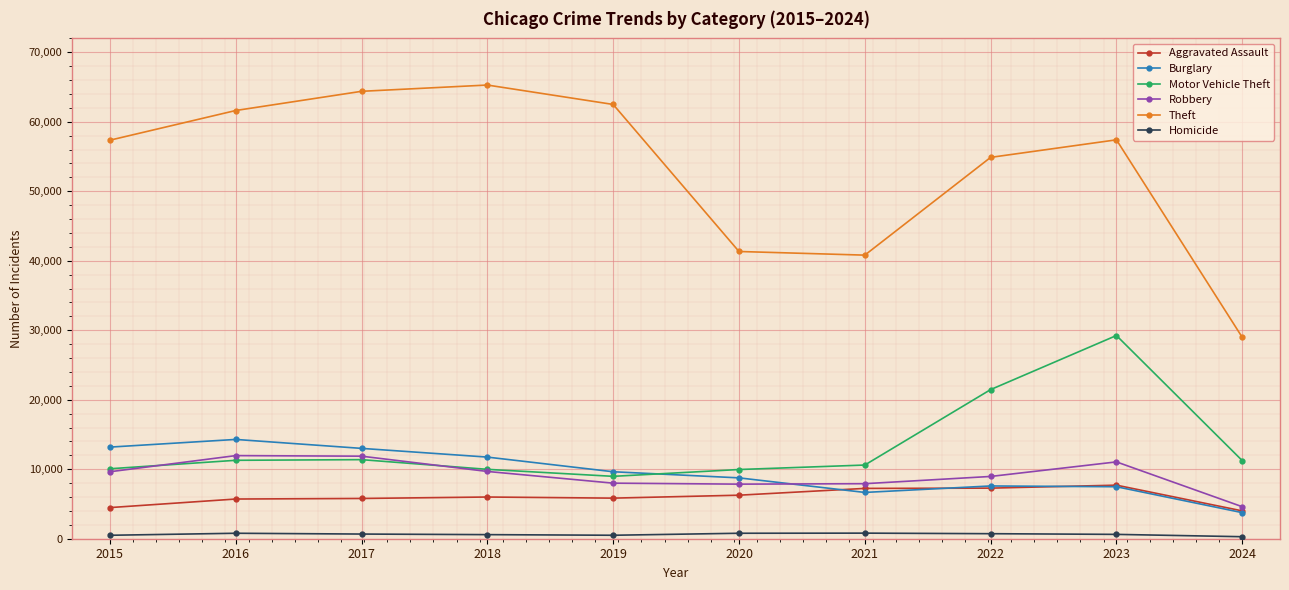

The value of Aggravated Assault at 2020 is 6264. True or false?

True